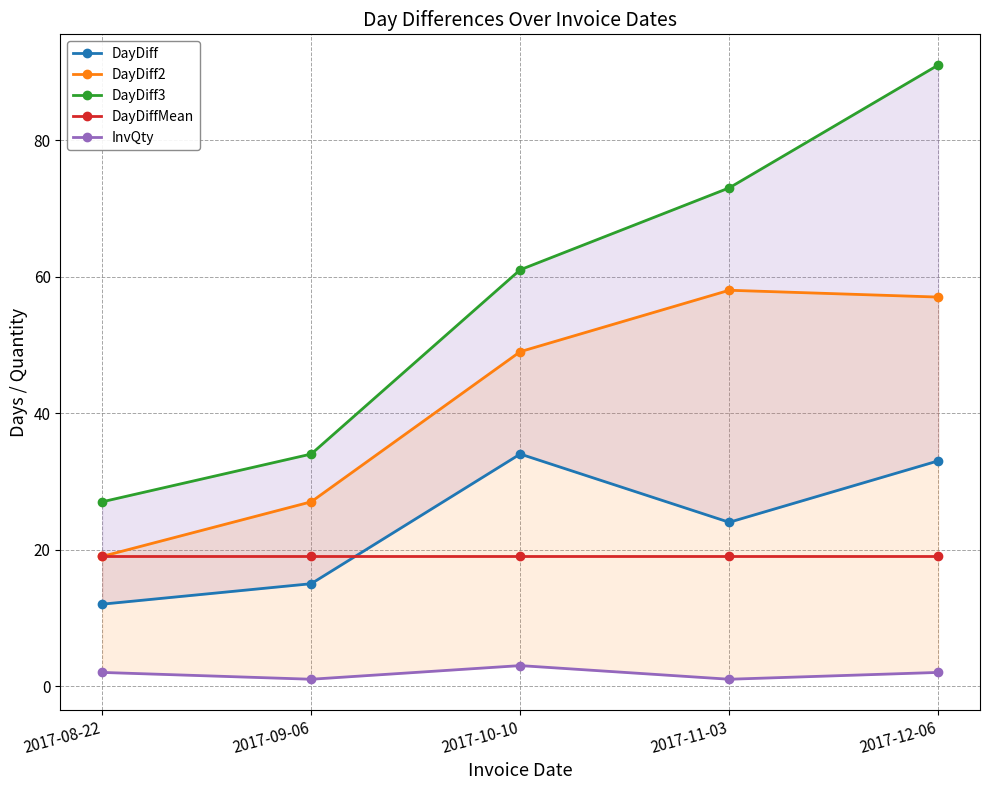

The value of InvQty at 2017-10-10 is 2. True or false?

False